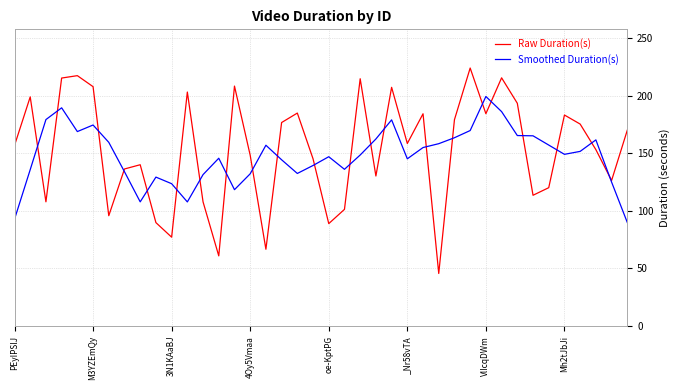

Which series has the widest spread of values?

Raw Duration(s)